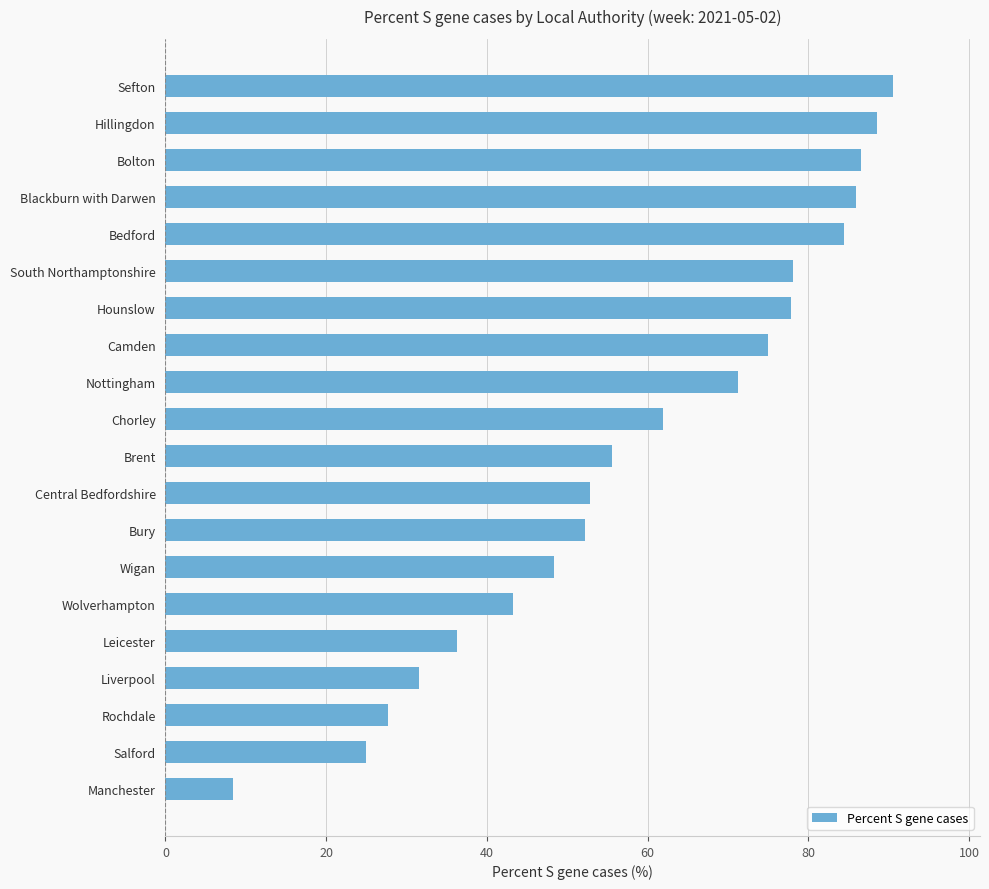

What is the difference between the maximum and minimum values?

82.1